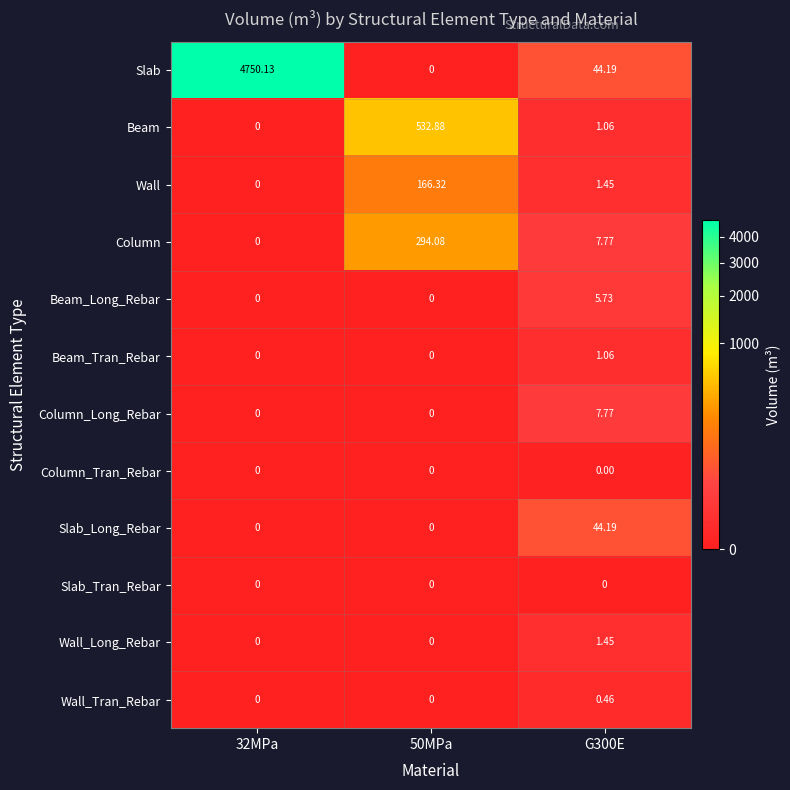

Which series has the widest spread of values?

Slab